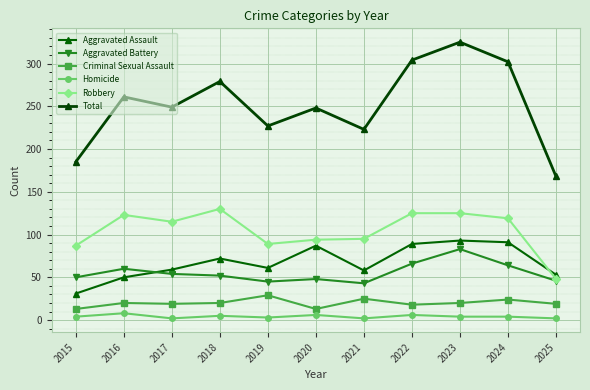

Is this an area chart (filled region under the line)?

No